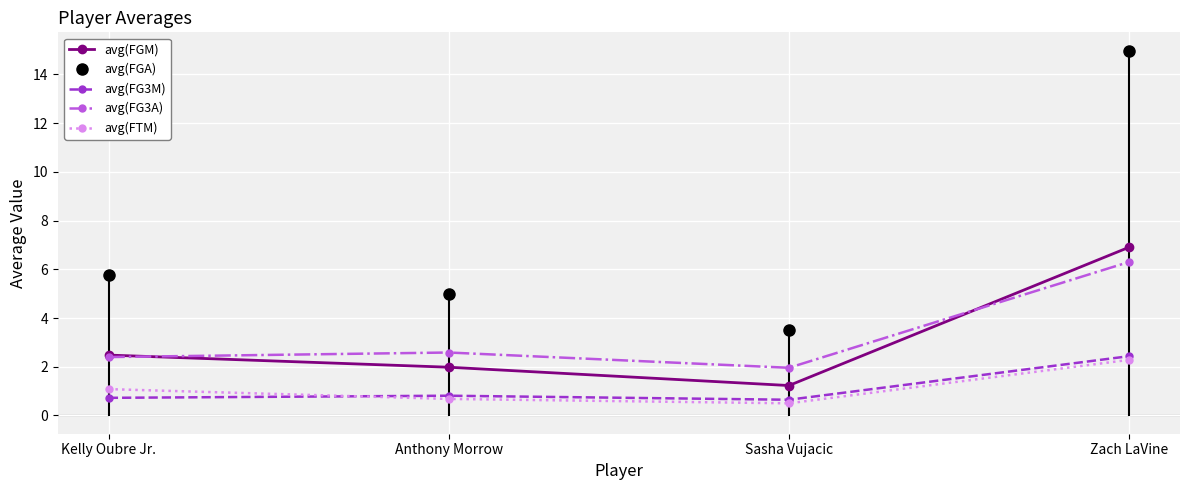

Count the number of categories in the chart.

4